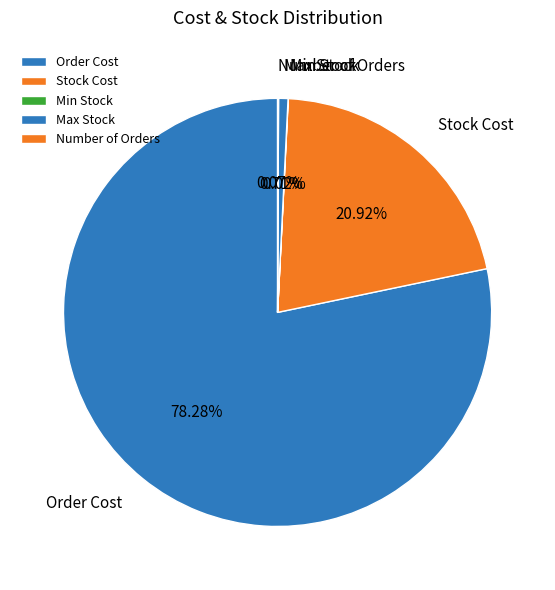

To the nearest percent, what is the difference between the largest and smallest slice percentages?

78%